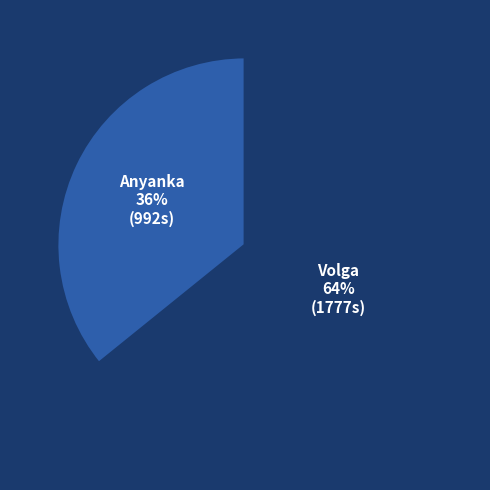

Between Volga and Anyanka, which is larger?

Volga